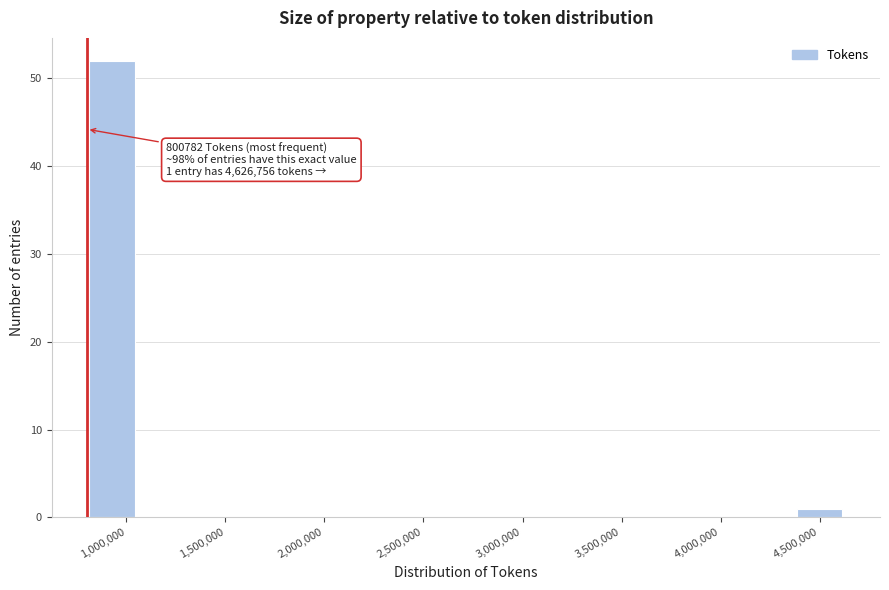

Which range on the x-axis has the tallest bar?

800000 to 1050000